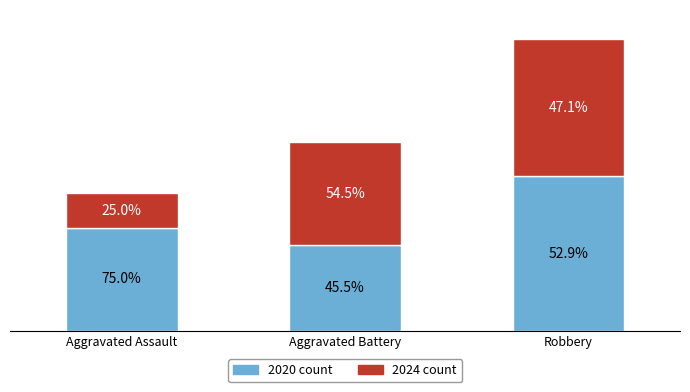

Are the bars grouped side by side (vs. stacked)?

No